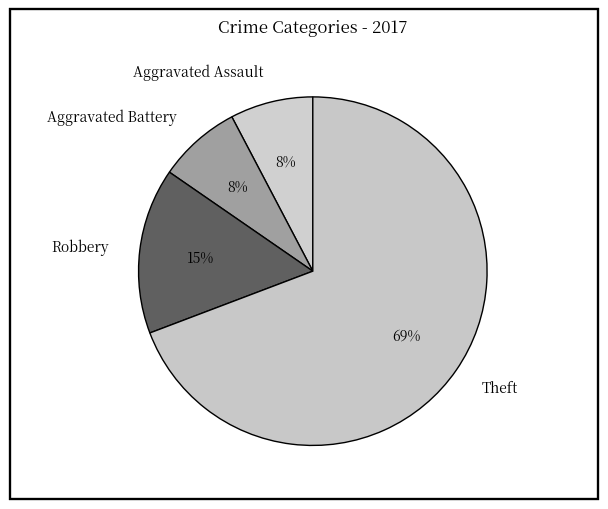

Which category has the biggest portion of the pie?

Theft